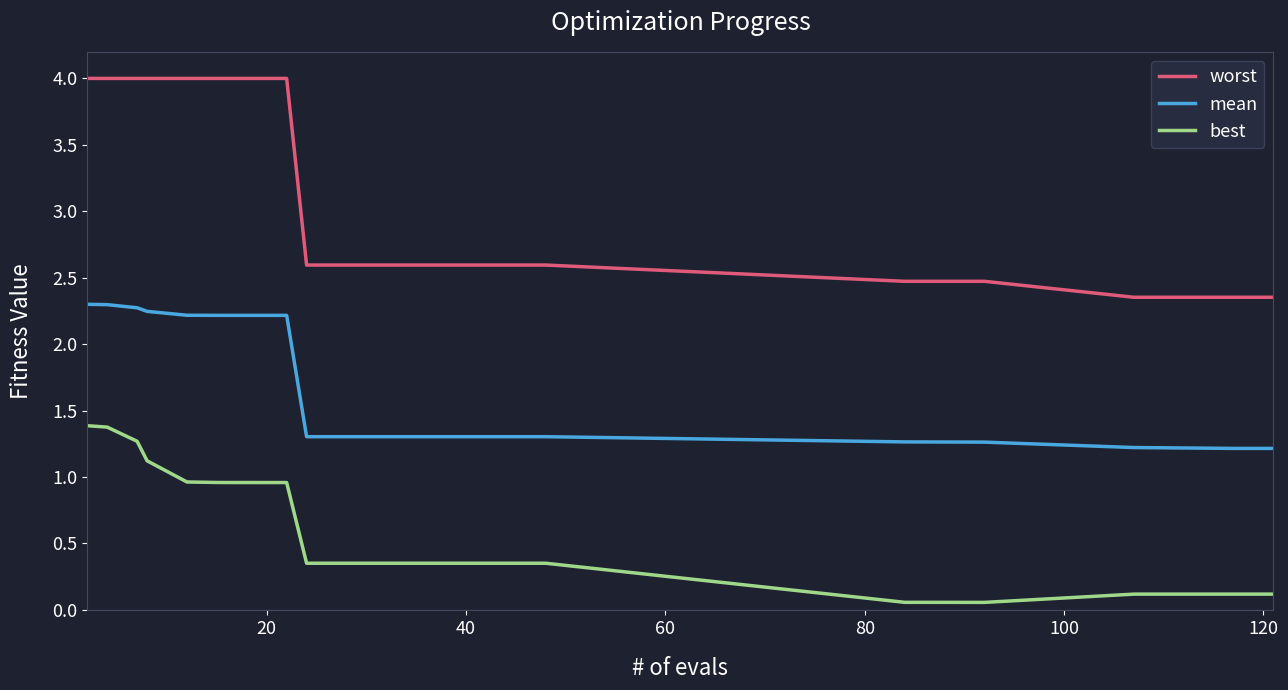

Rank the series by their average value, from highest to lowest.

worst, mean, best